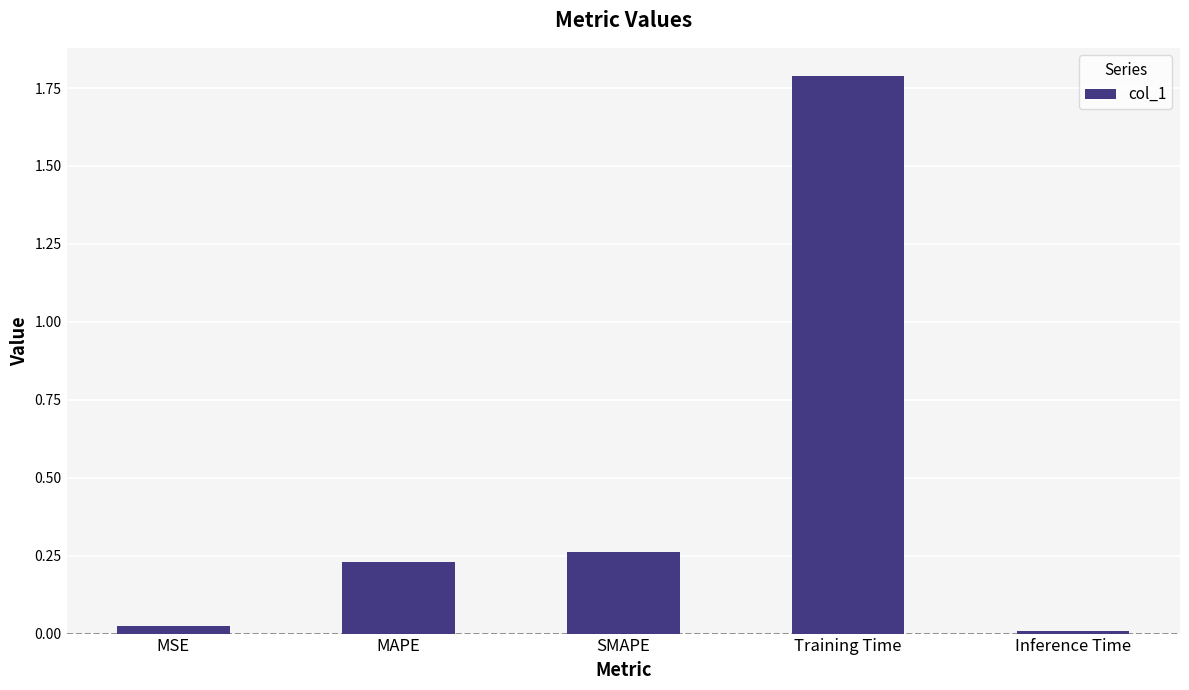

The value at Training Time is 0.6. True or false?

False